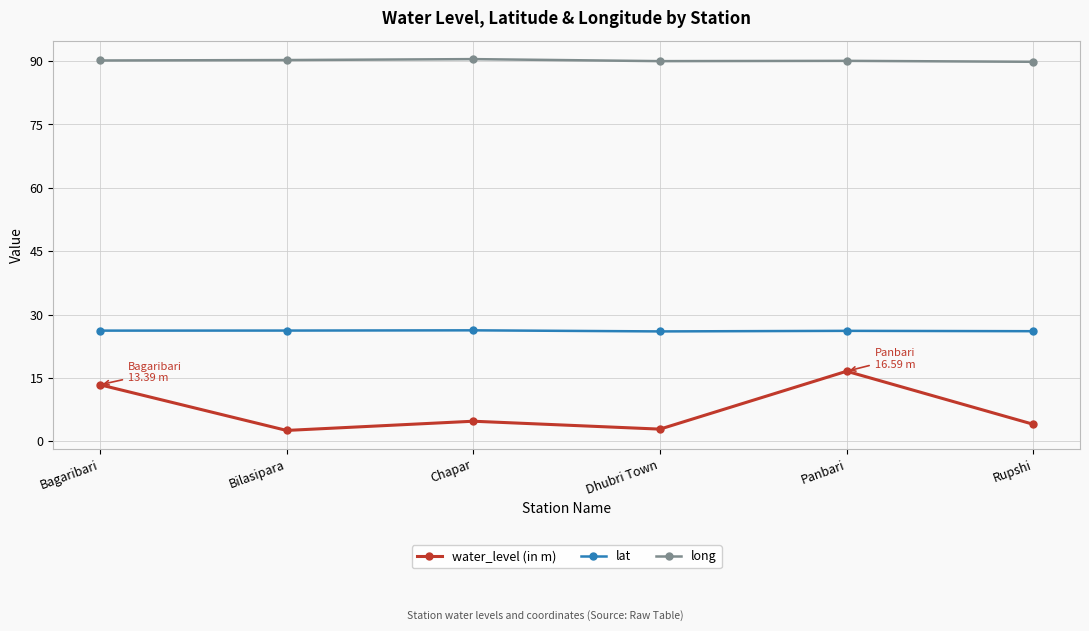

Which series has the largest range (max minus min)?

water_level (in m)